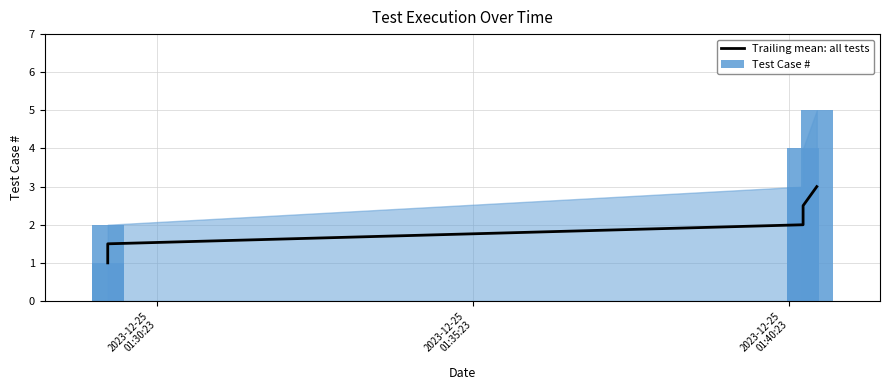

How many groups of bars are there?

5